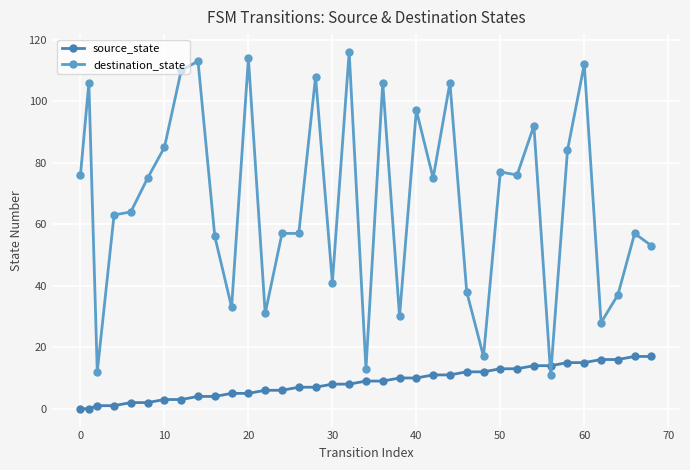

Rank the series by their maximum value, from lowest to highest.

source_state, destination_state